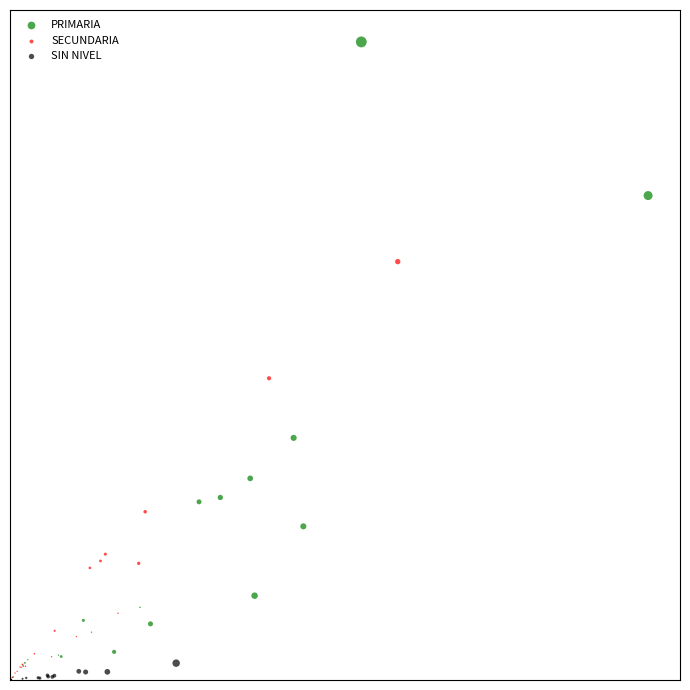

Which series has the largest Y range (max minus min)?

PRIMARIA